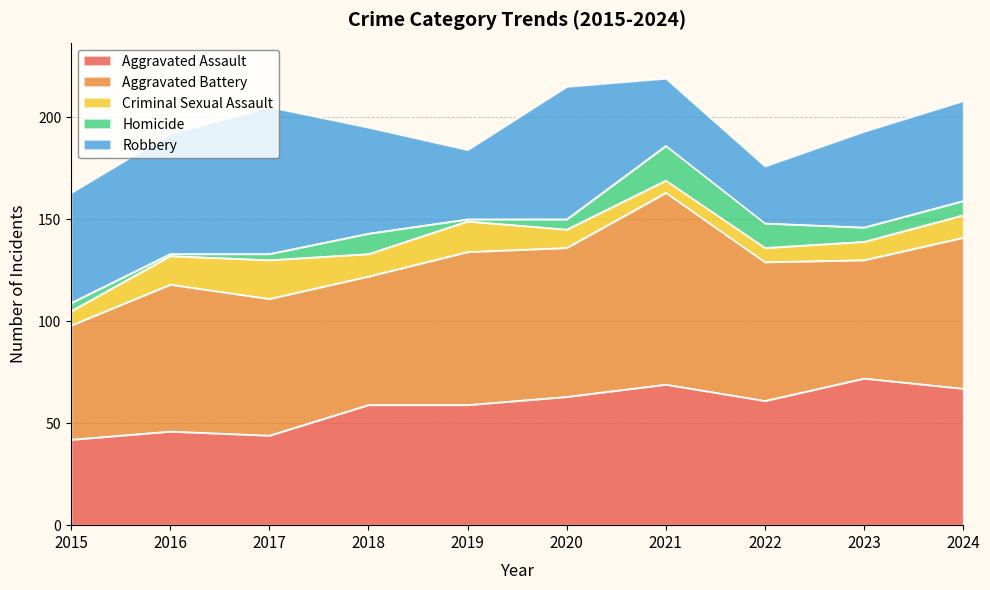

After their last crossing, which series has the higher values: Robbery or Aggravated Battery?

Aggravated Battery